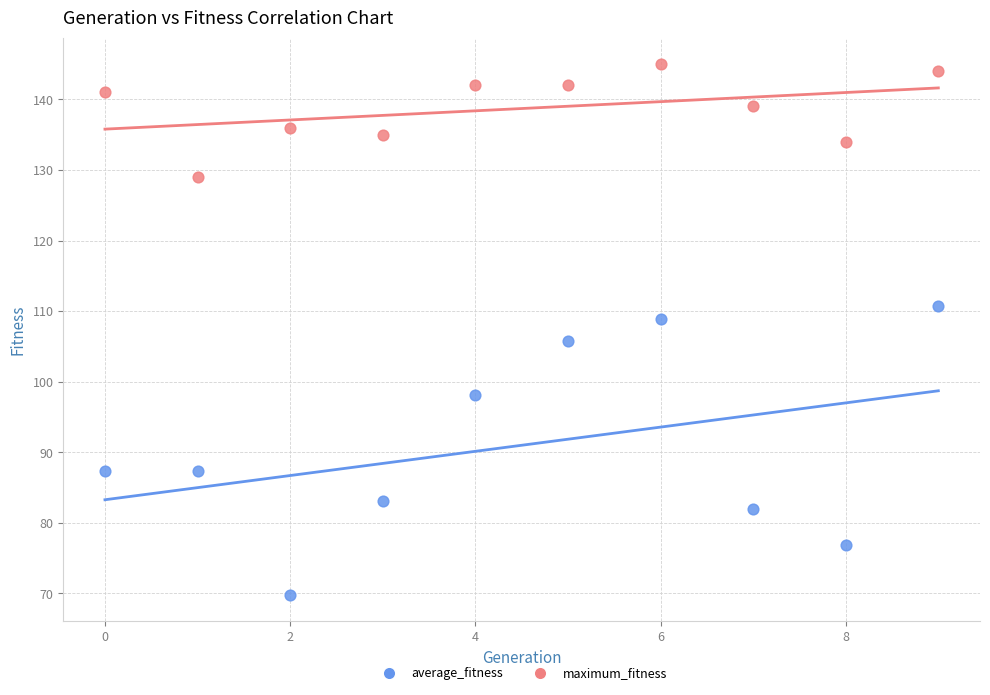

Across all data points, what is the range of Y values (max minus min)?

75.2